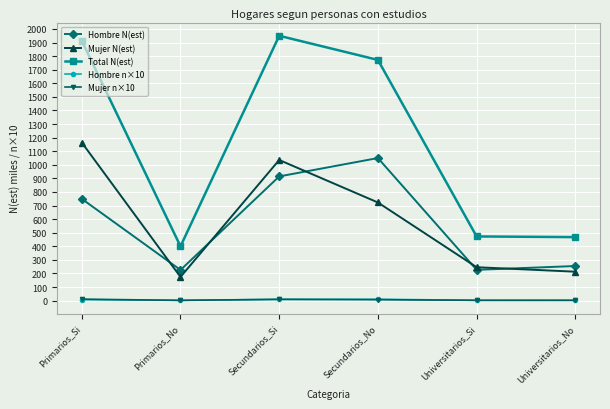

How many lines are shown in the chart?

5